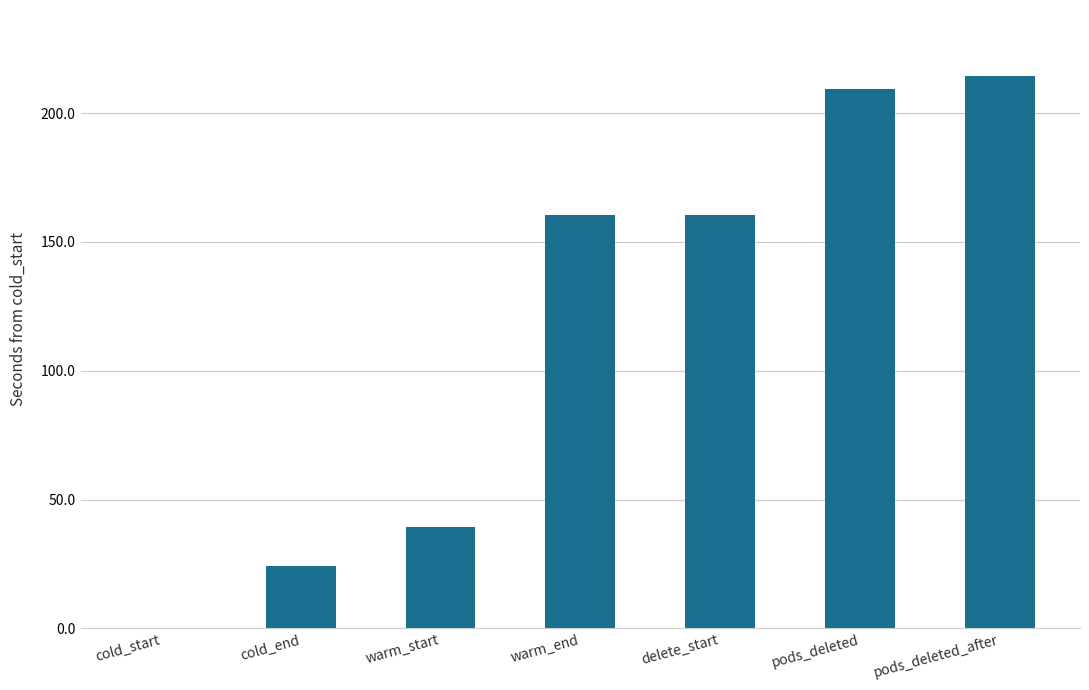

What is the maximum value shown in the chart?

214.3